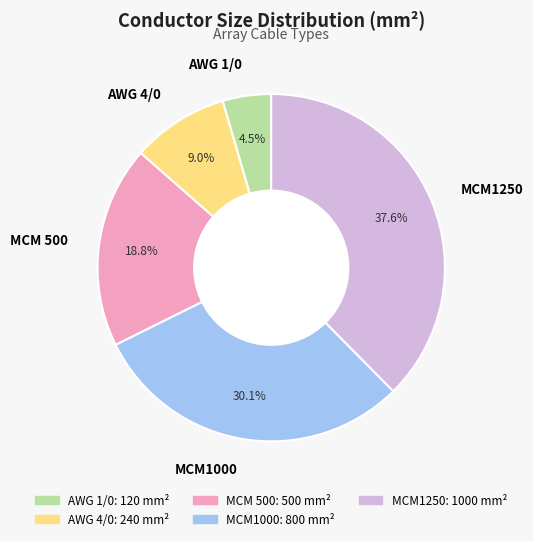

To the nearest percent, what is the combined percentage of AWG 4/0 and AWG 1/0?

14%